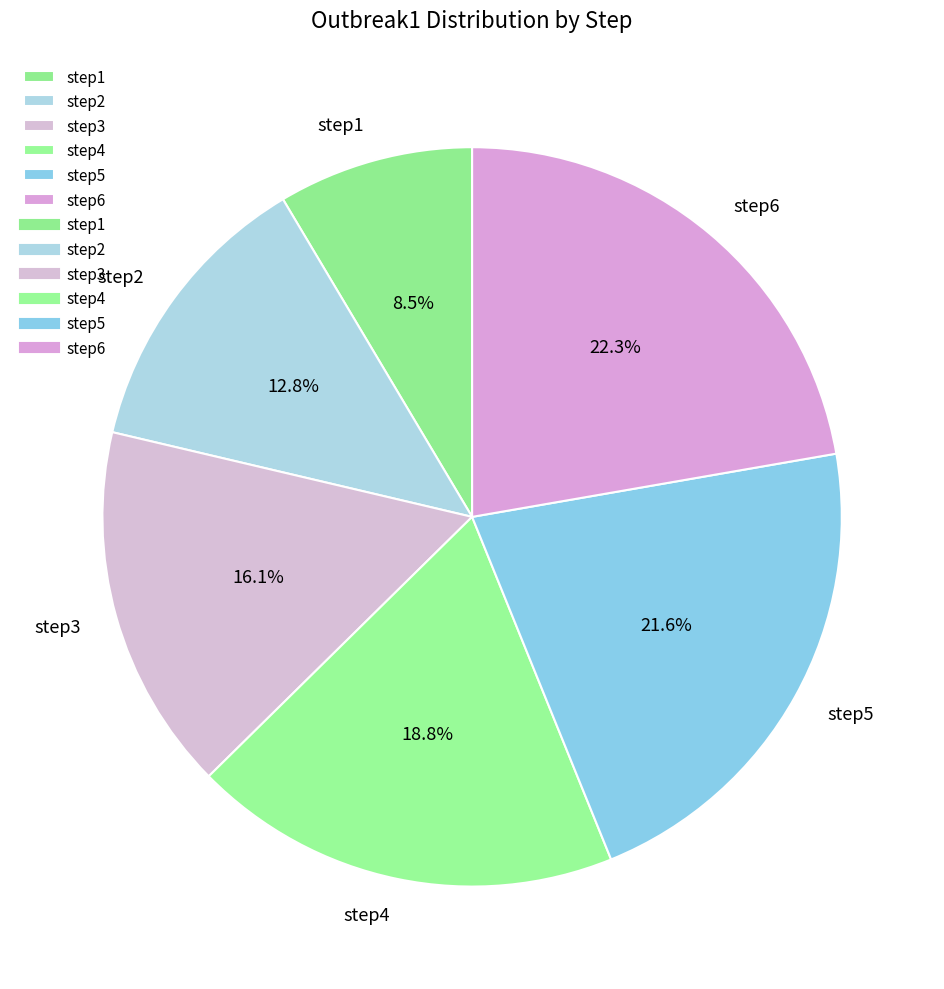

How many segments does this pie chart have?

6